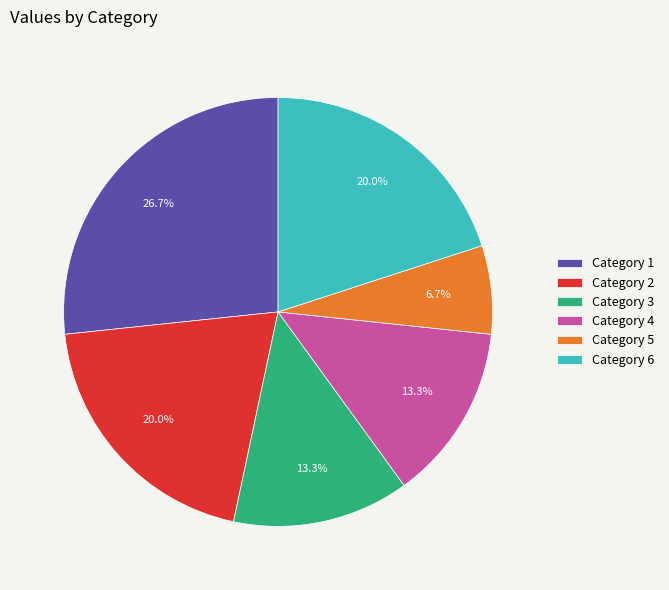

Is the sum of Category 1 and Category 2 greater than half?

No